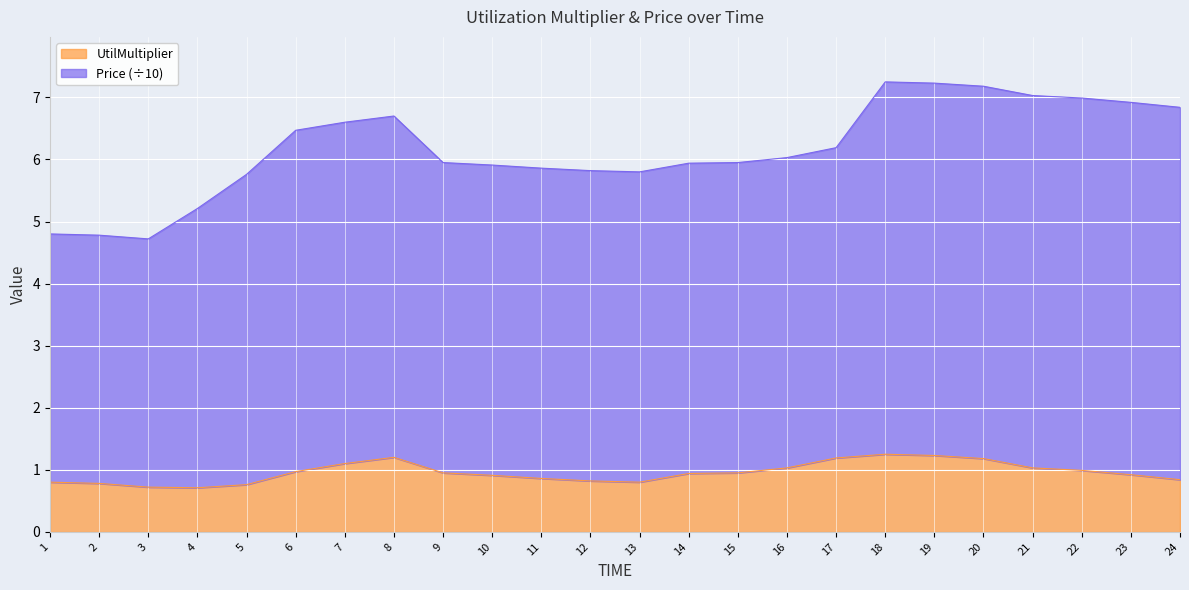

Between 7 and 13, which series saw the biggest shift?

Price